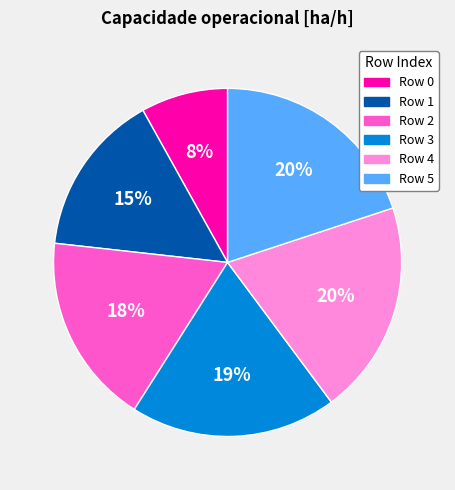

How many slices are in this pie chart?

6